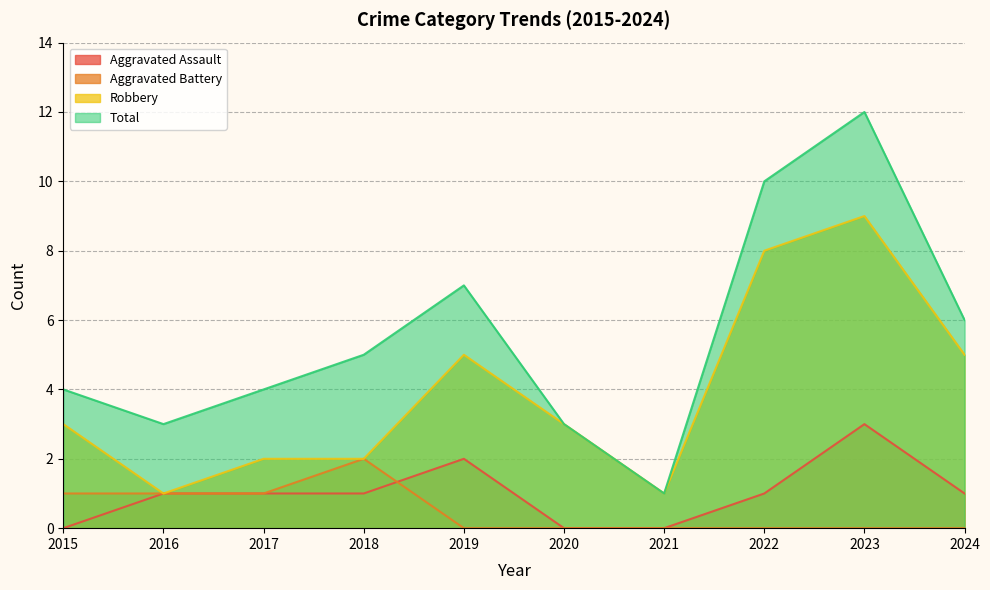

How many Aggravated Battery values are between 0 and 1?

9